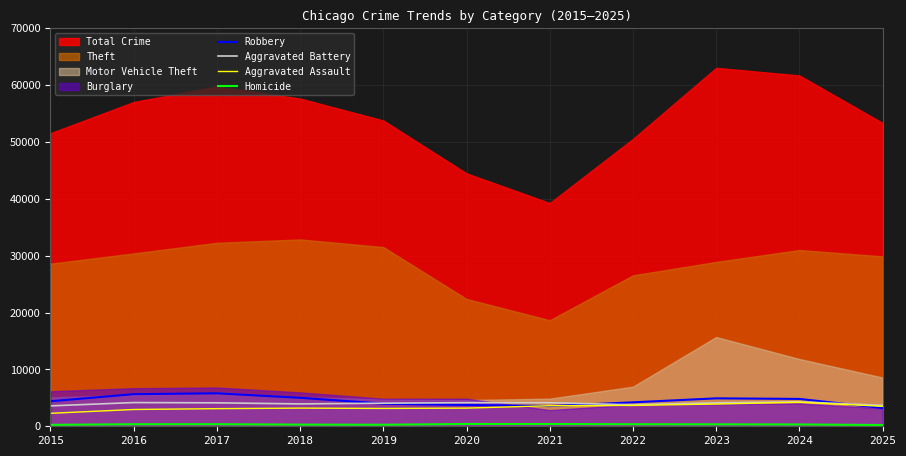

Is it true that Aggravated Assault equals 2746 at 2024?

False